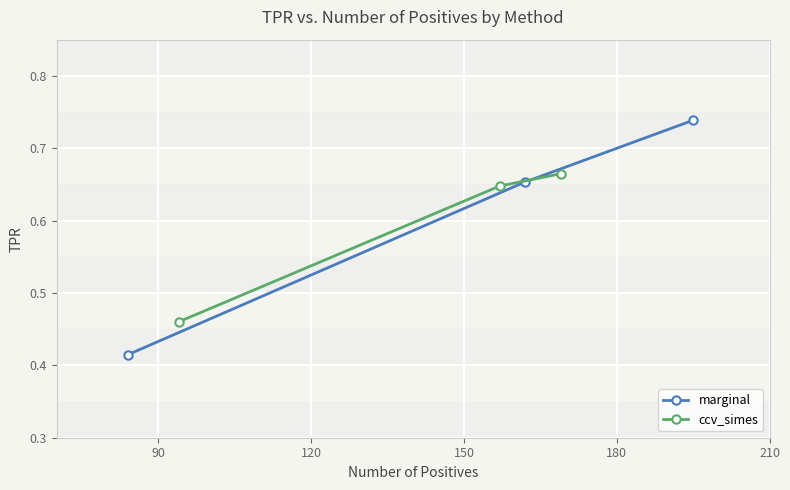

At how many categories does at least one series exceed 0?

3